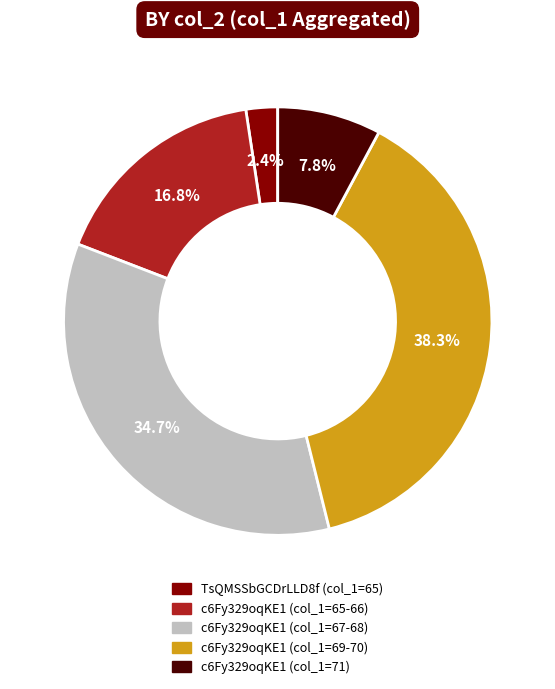

Does any single category account for the majority?

No